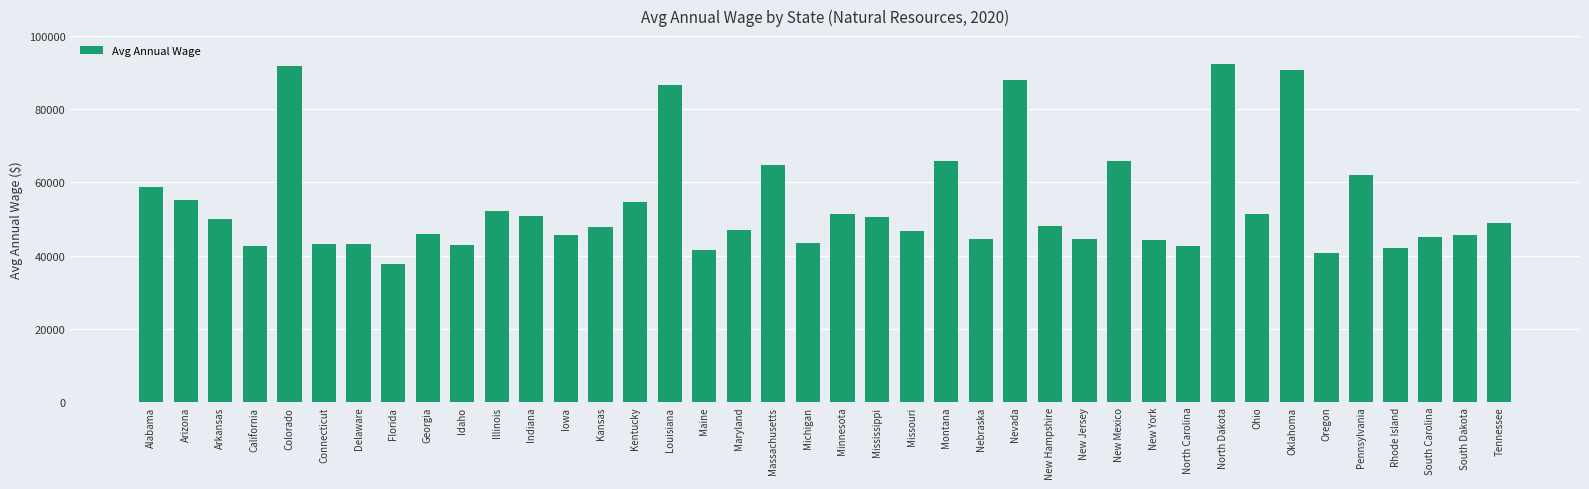

The chart shows a value of 90660 at Oklahoma. True or false?

True